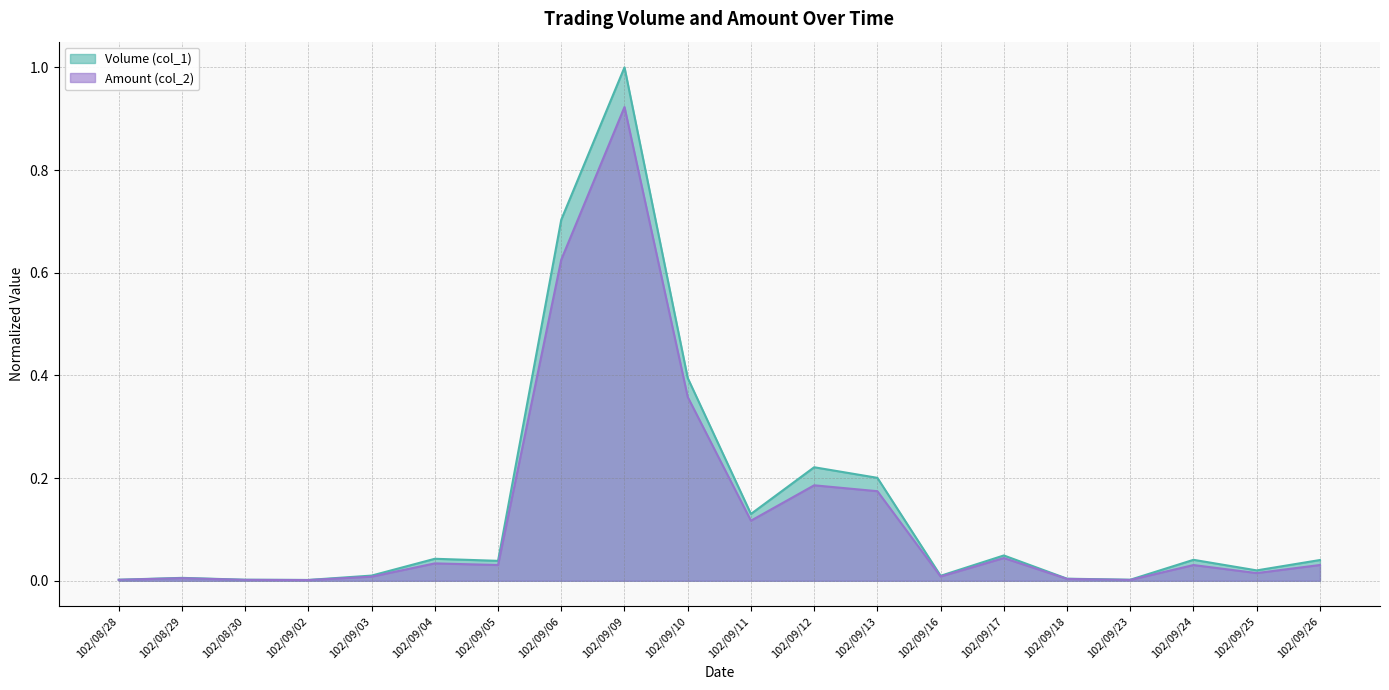

Which category has the lowest value in the Amount (col_2) series?

102/09/02